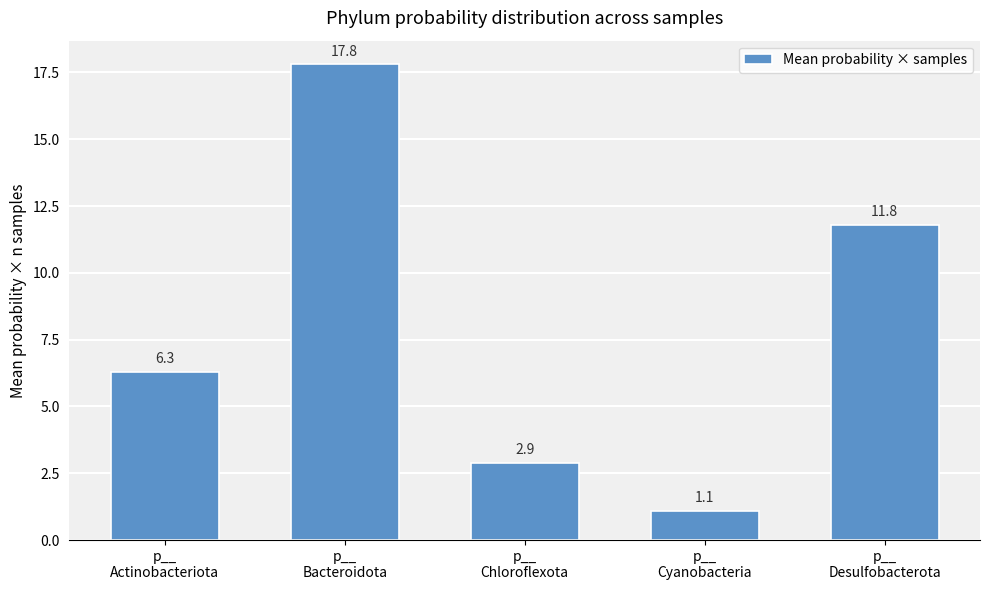

The chart shows a value of 4.3 at p__
Chloroflexota. True or false?

False